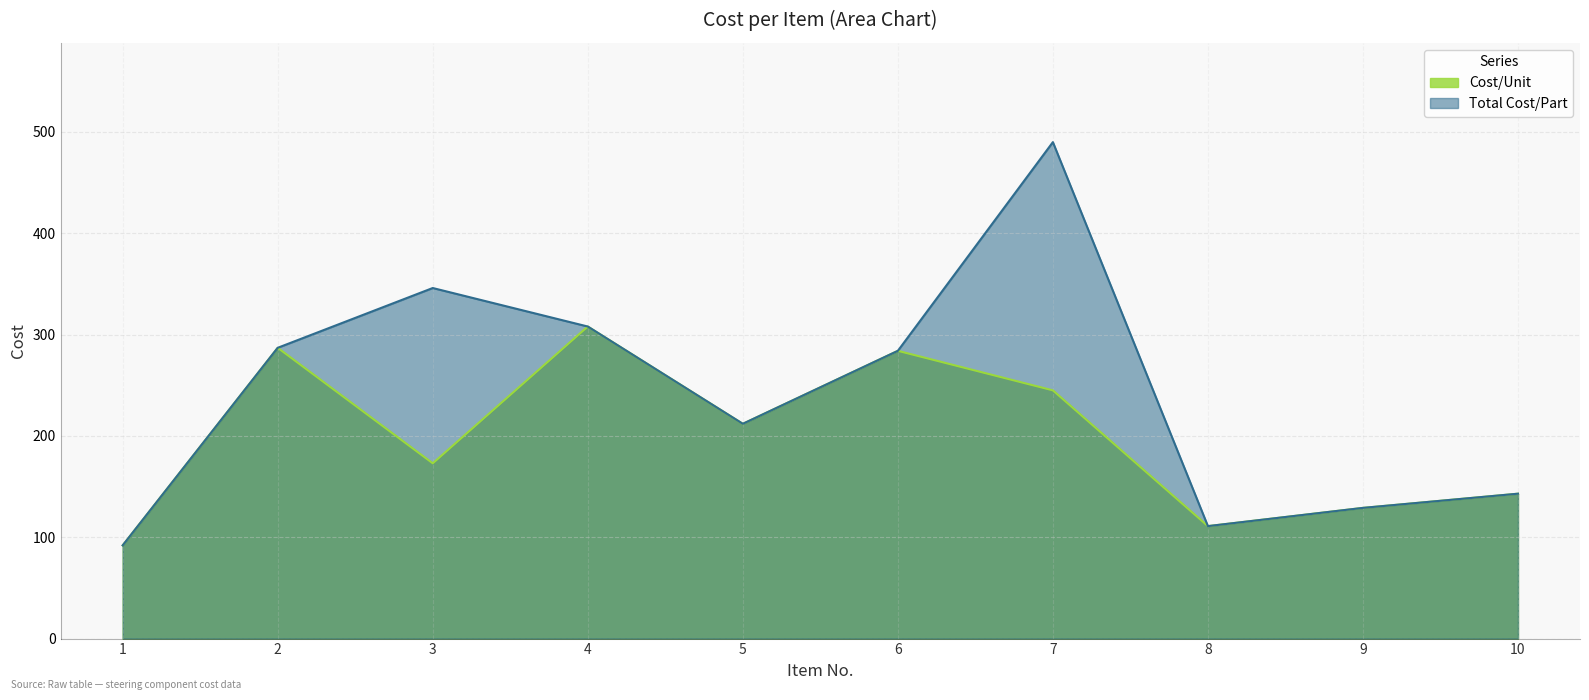

At which category is the sum across all series the highest?

7